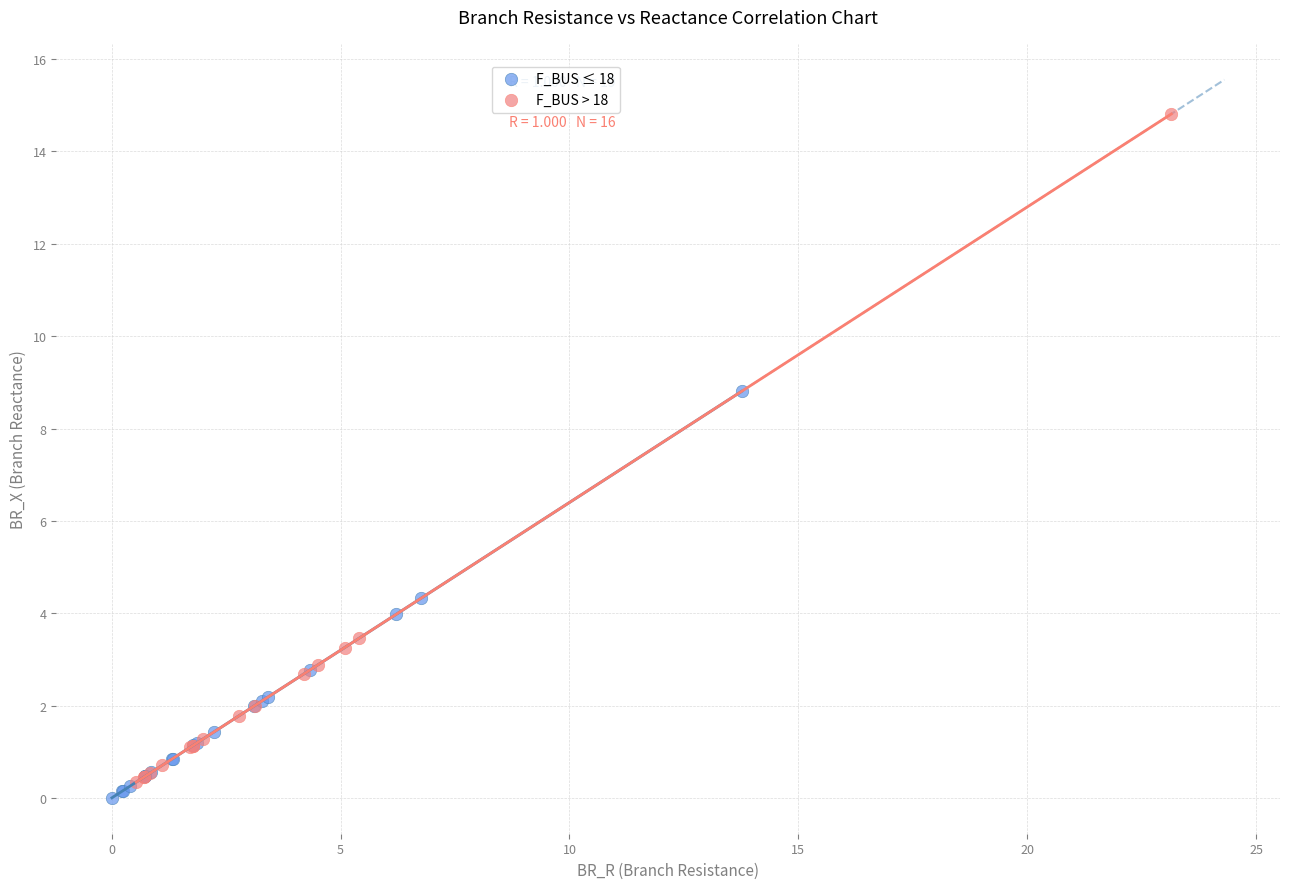

Which series contains the lowest Y value?

F_BUS ≤ 18